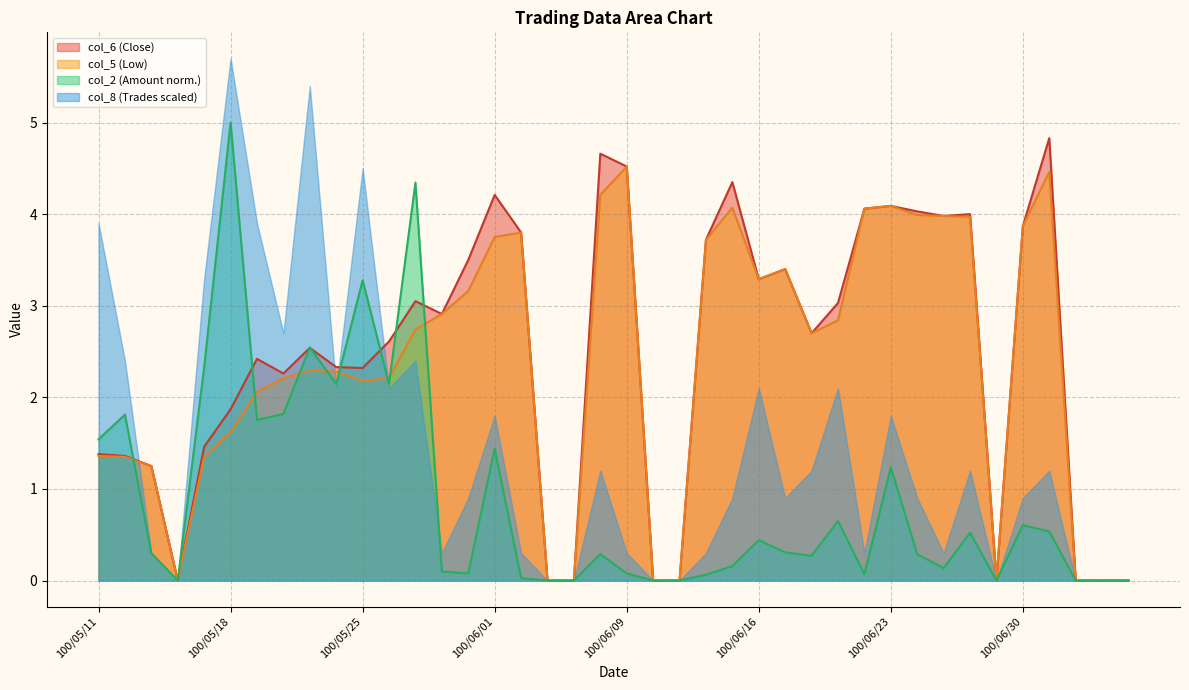

True or false: col_2 has more than 1 points higher than both neighbors.

True